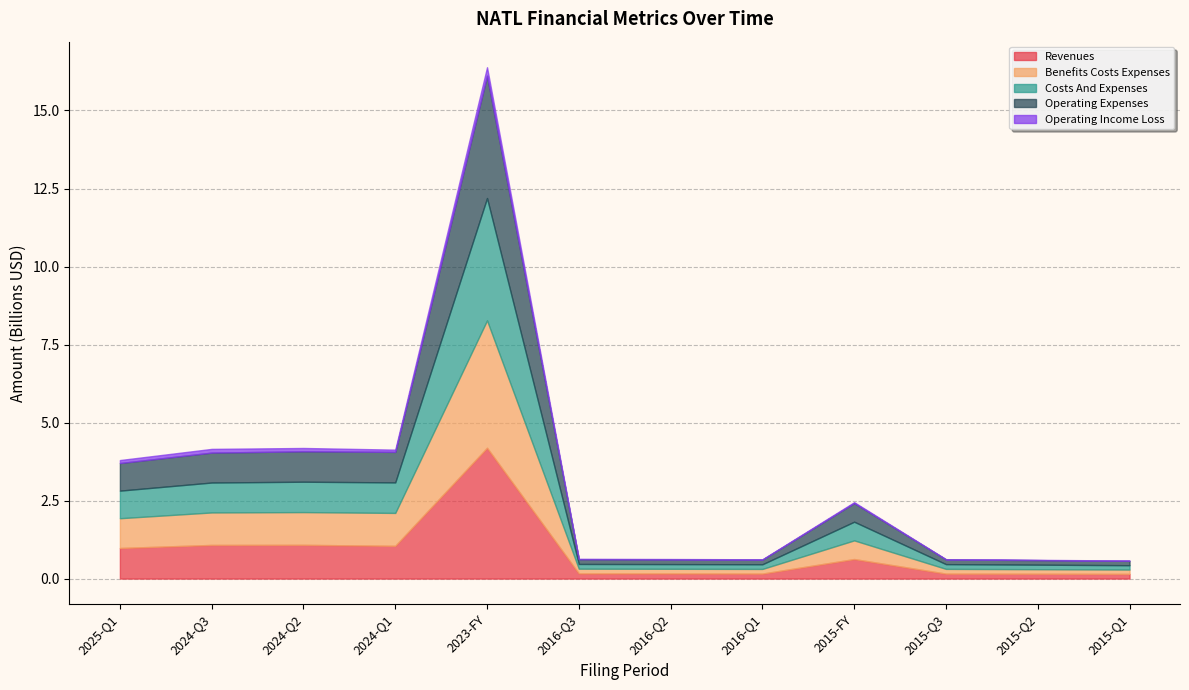

How many lines are shown in the chart?

5